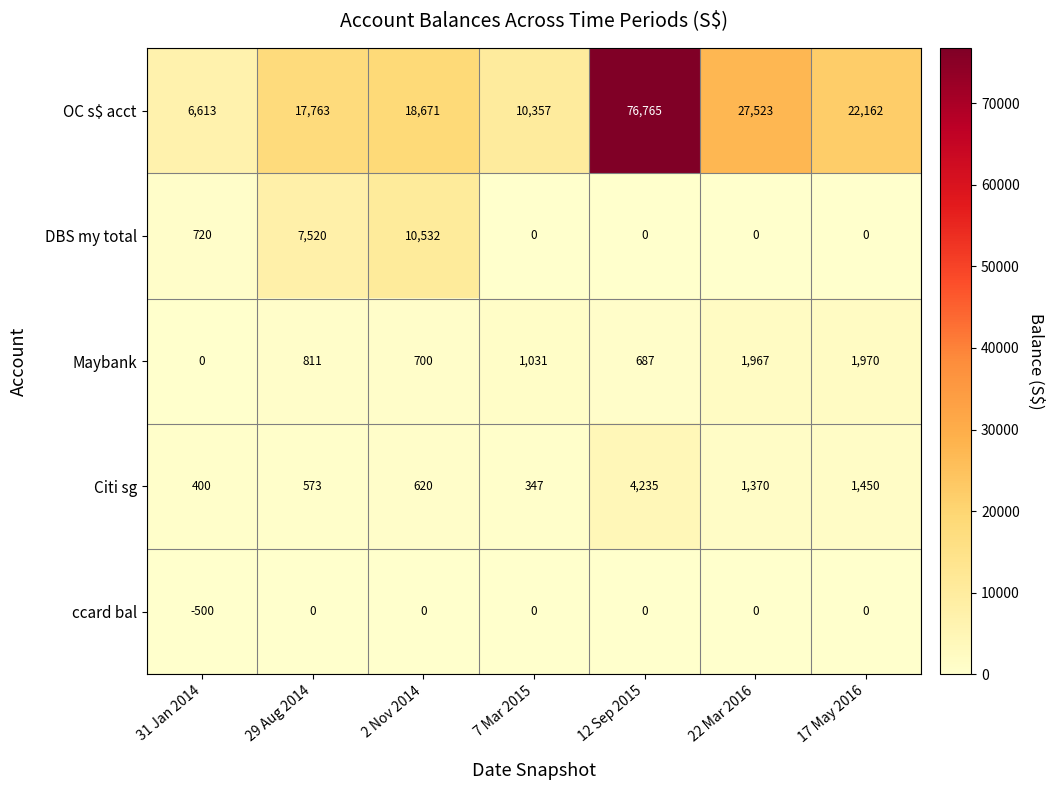

How many values in the ccard bal series are below 0?

1